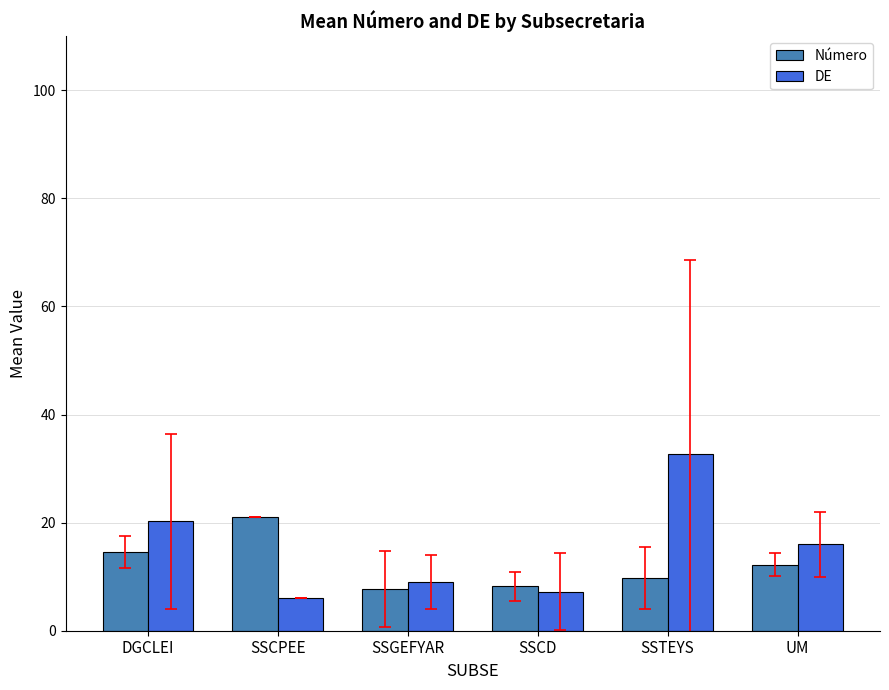

The value of DE at SSGEFYAR is 9.0. True or false?

True